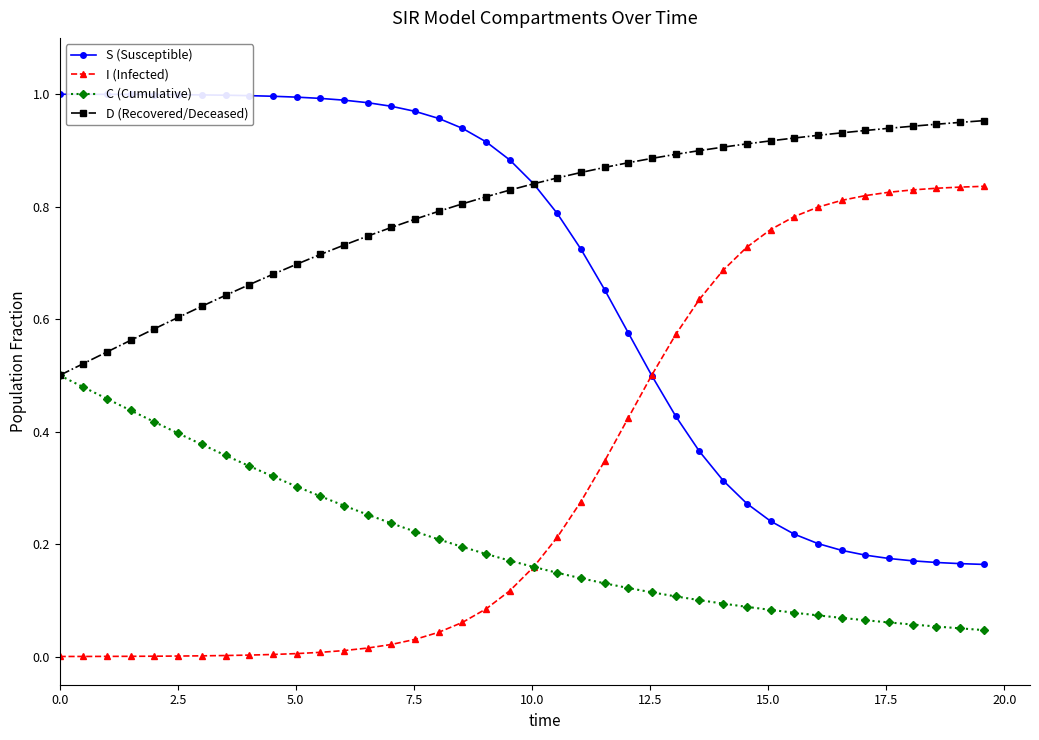

Is this an area chart (filled region under the line)?

No